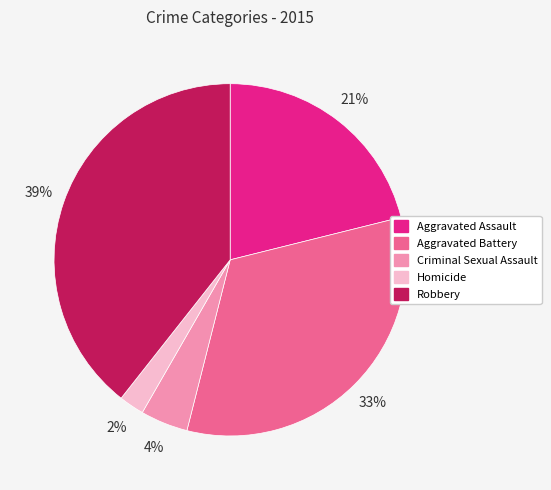

What is the ratio of the value at Aggravated Battery to the value at Aggravated Assault?

1.6